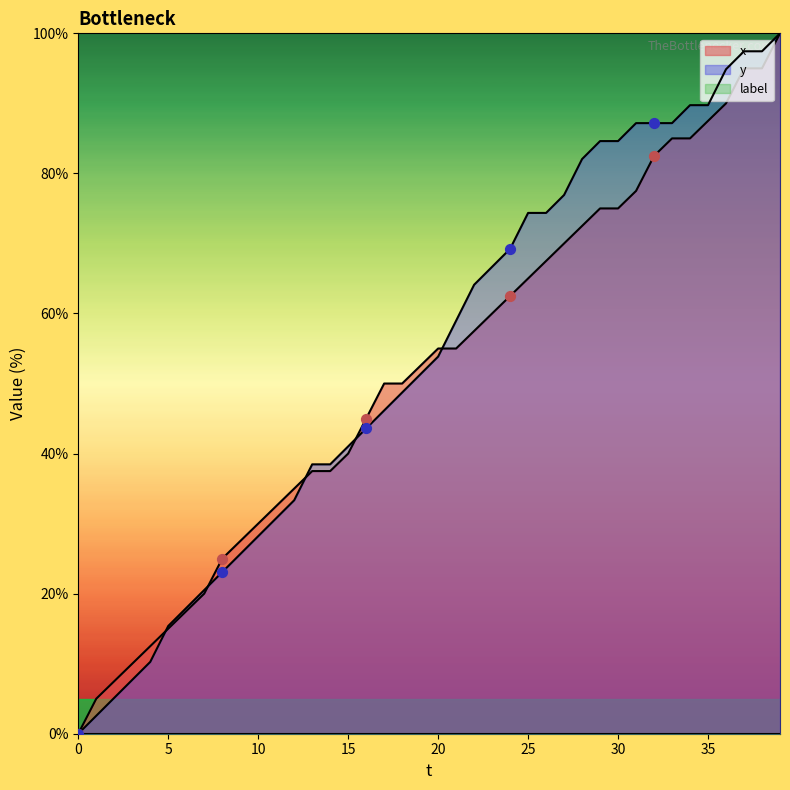

Which series reaches the minimum Y coordinate?

x